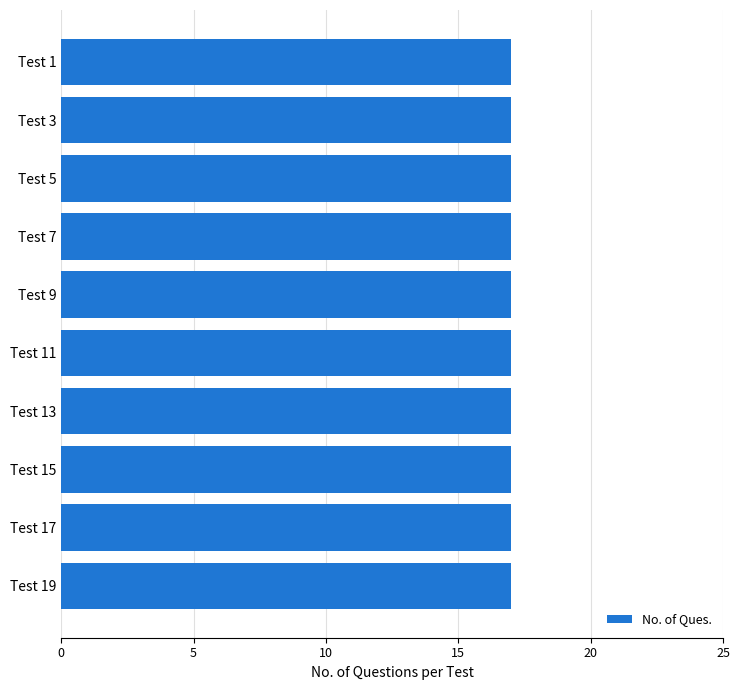

At which label is No. of Ques. closest to 17?

Test 1